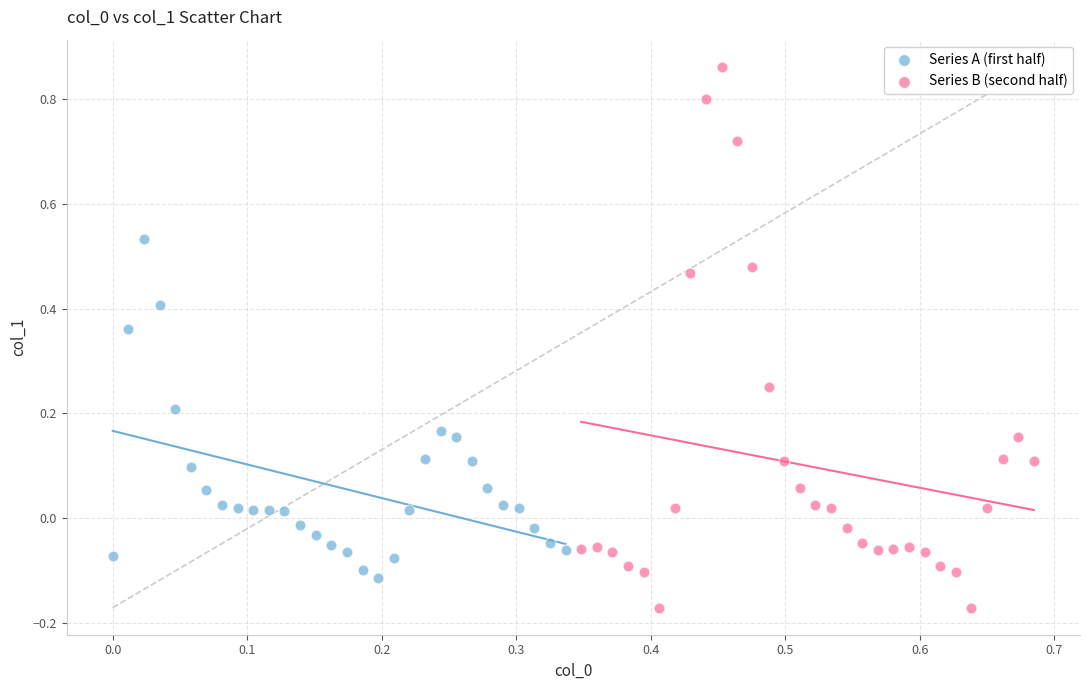

Which series reaches the minimum Y coordinate?

Series B (second half)